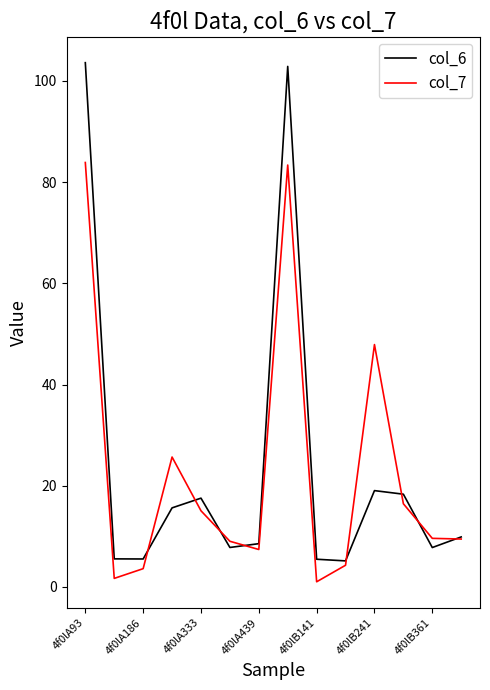

What is the highest value of the col_6 series?

103.6